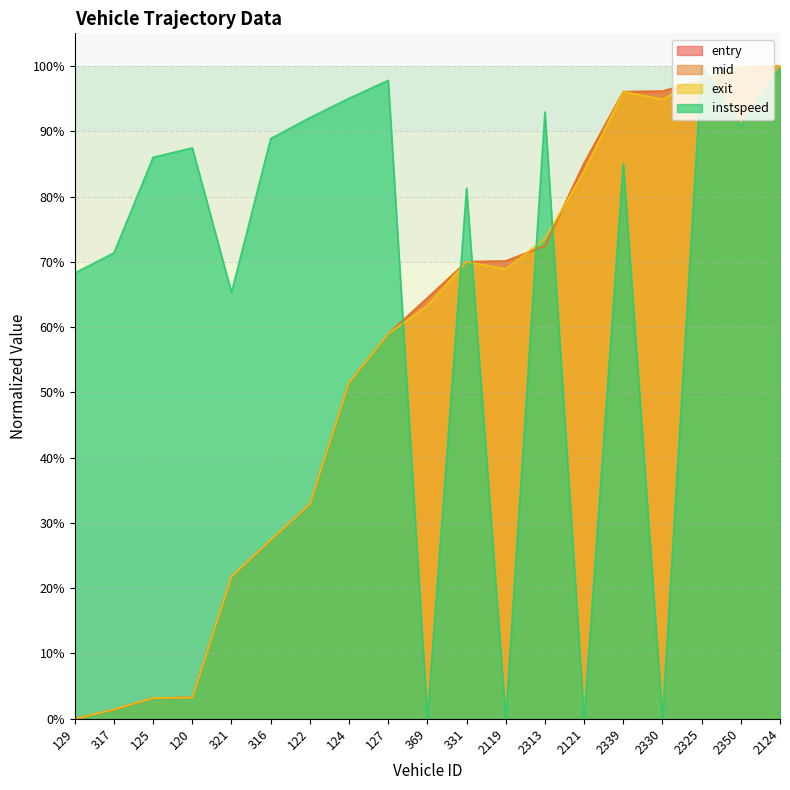

At 125, list the series in order from largest to smallest.

instspeed, mid, entry, exit